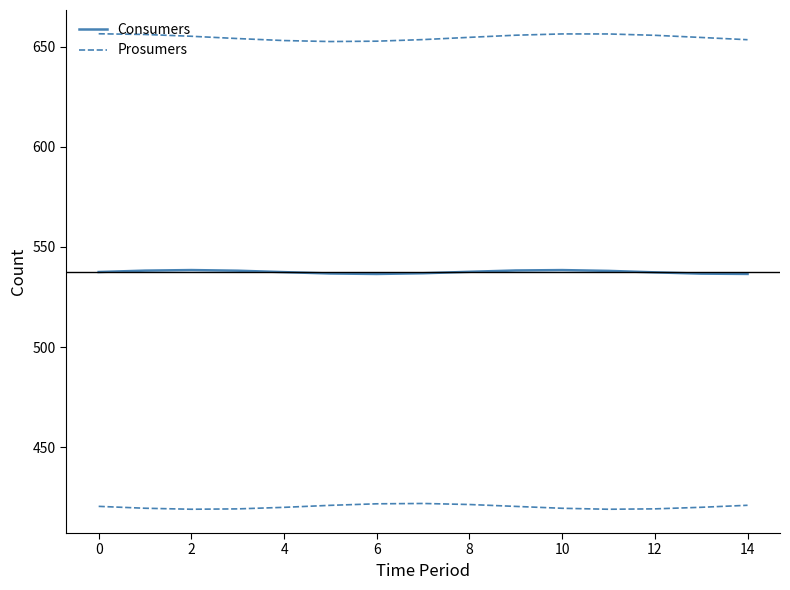

How many lines are shown in the chart?

2